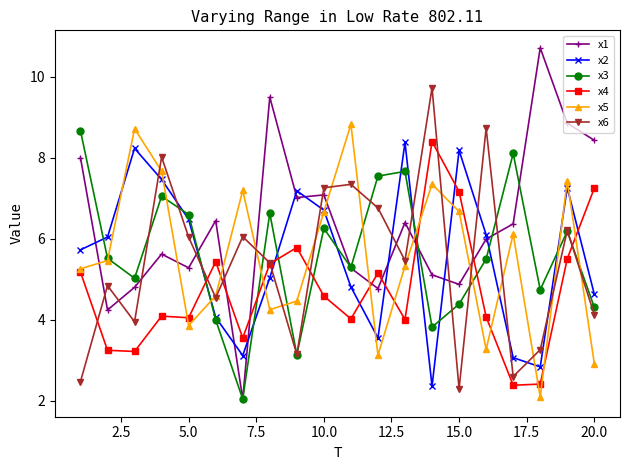

True or false: x3 and x1 intersect in this chart.

True